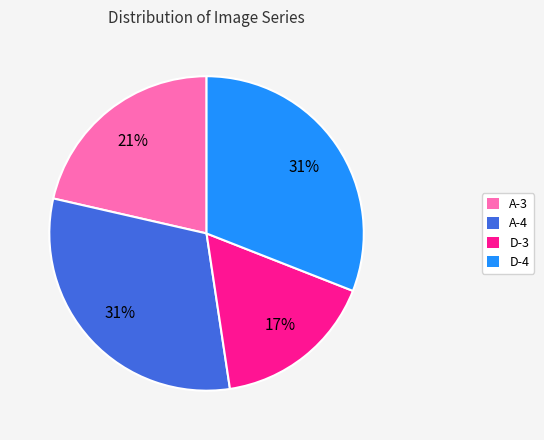

What is the smallest slice in the pie chart?

D-3